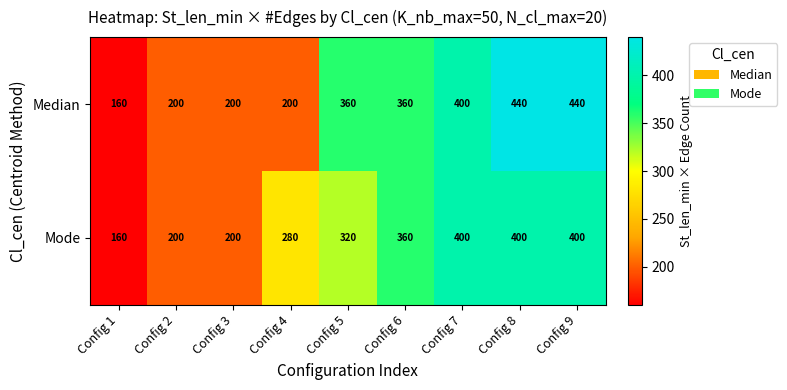

List the series in order of their peak value, highest first.

Median, Mode